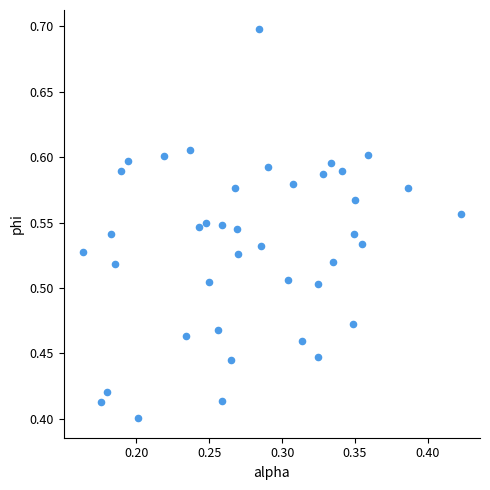

What is the range of Y values (max minus min)?

0.3